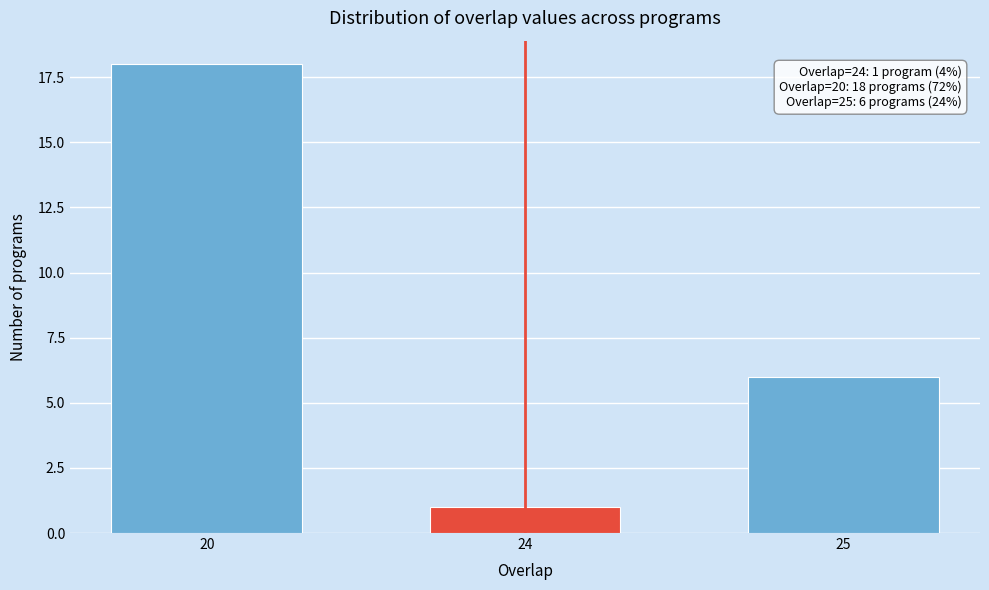

Reading right to left, transcribe all the data shown in this chart.

25=6	24=1	20=18